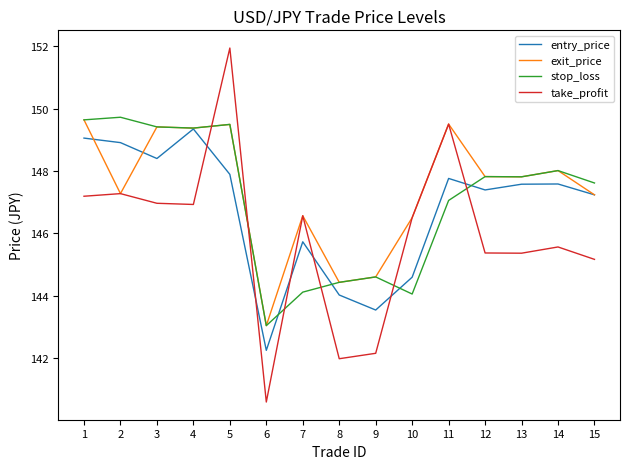

Does the chart display data point markers on the line(s)?

No